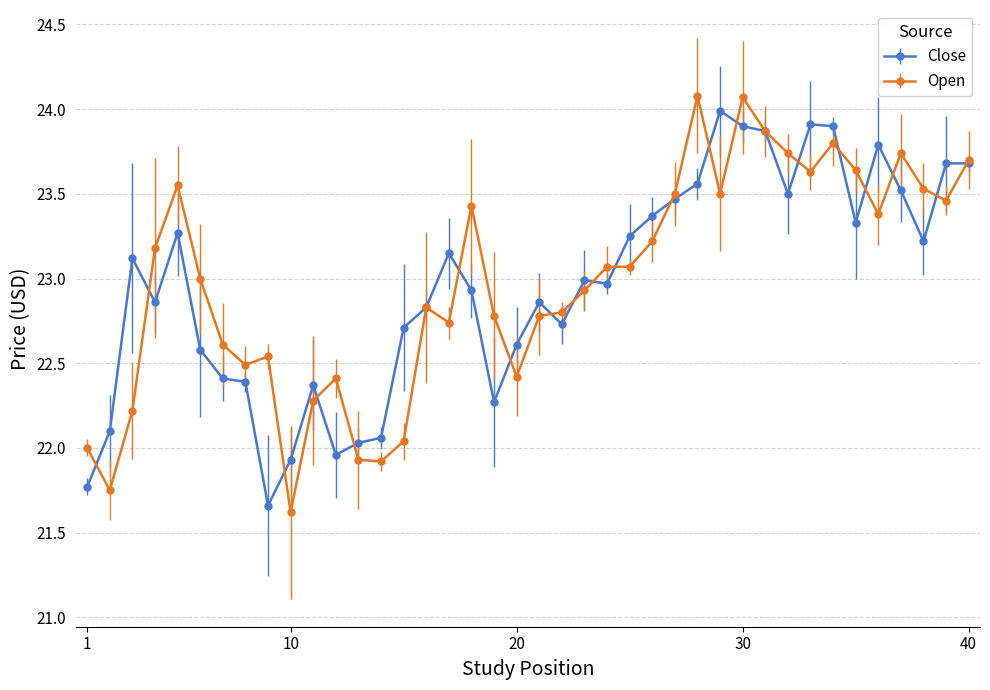

True or false: Open has more than 2 interior local peaks.

True